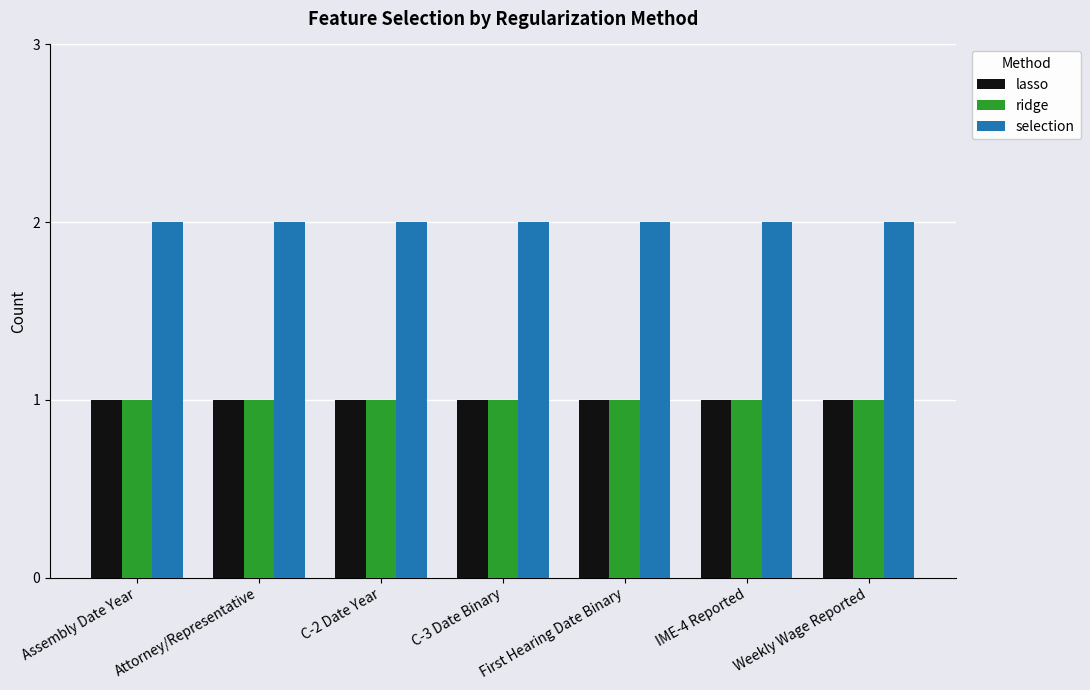

Reading left to right, transcribe all the data shown in this chart.

lasso: Assembly Date Year=1	Attorney/Representative=1	C-2 Date Year=1	C-3 Date Binary=1	First Hearing Date Binary=1	IME-4 Reported=1	Weekly Wage Reported=1
ridge: Assembly Date Year=1	Attorney/Representative=1	C-2 Date Year=1	C-3 Date Binary=1	First Hearing Date Binary=1	IME-4 Reported=1	Weekly Wage Reported=1
selection: Assembly Date Year=2	Attorney/Representative=2	C-2 Date Year=2	C-3 Date Binary=2	First Hearing Date Binary=2	IME-4 Reported=2	Weekly Wage Reported=2